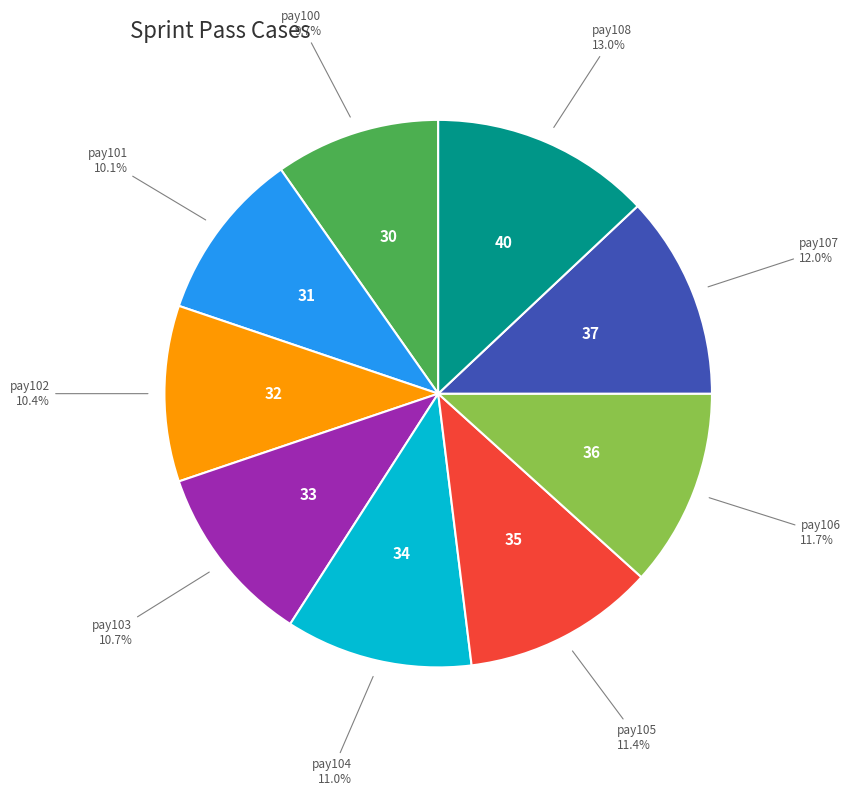

To the nearest percent, what is the difference between the largest and smallest slice percentages?

3%